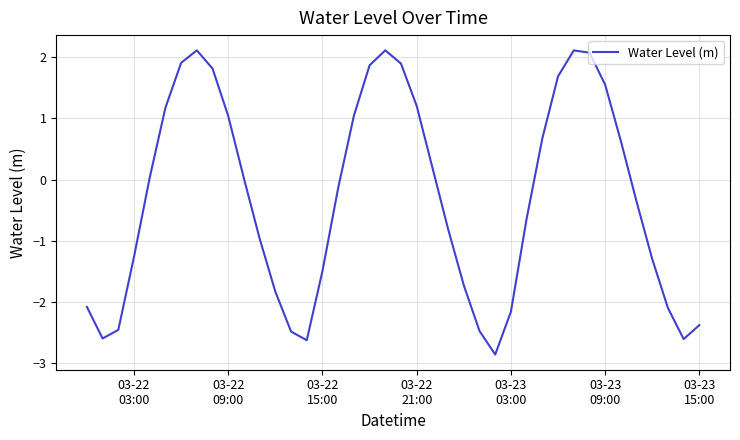

What is the greatest value displayed?

2.1